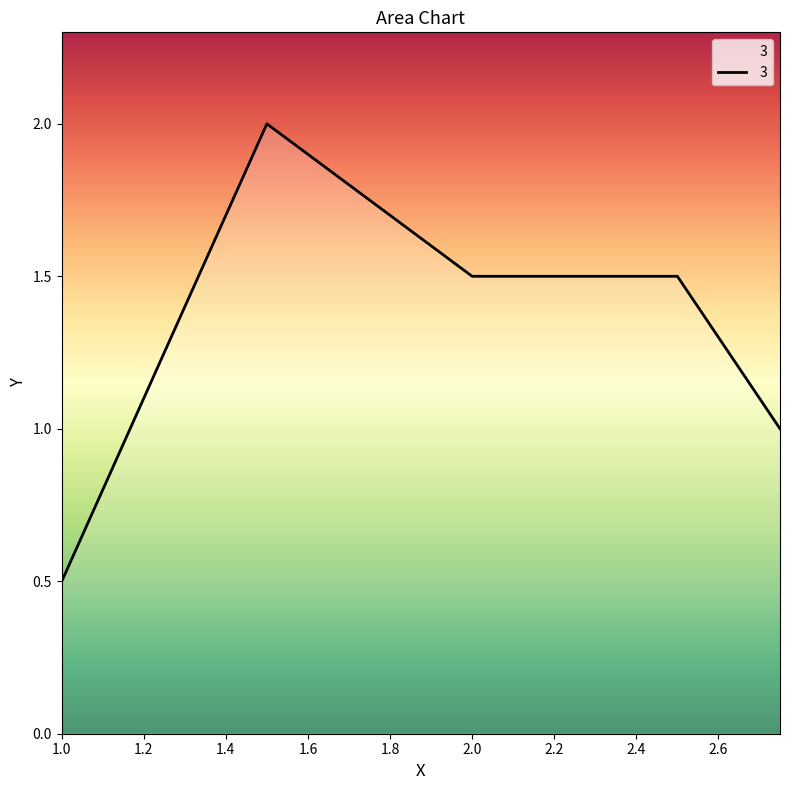

What is the smallest value displayed?

0.5